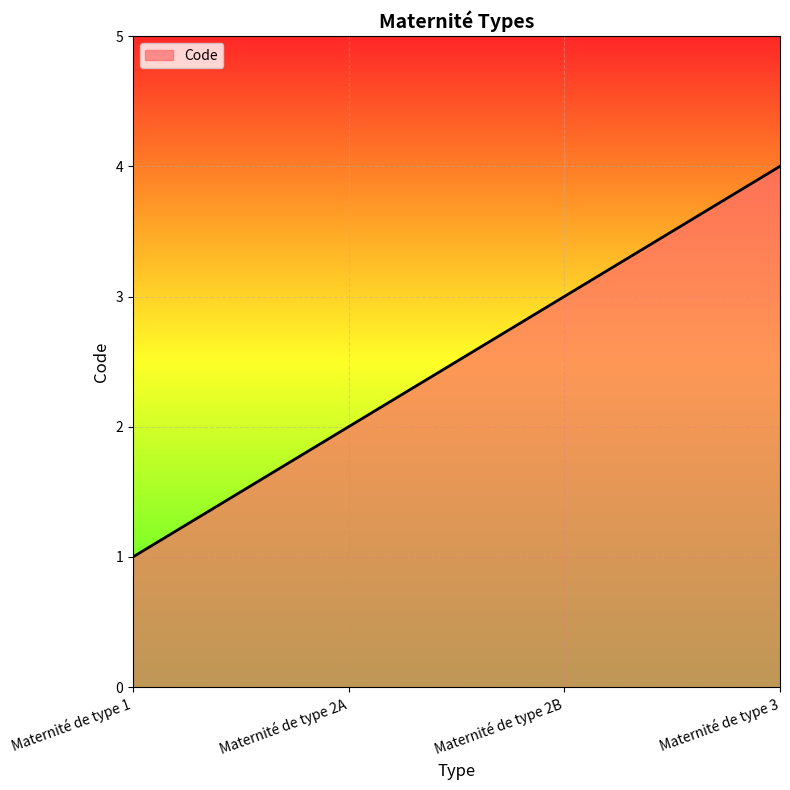

What is the ratio of the value at Maternité de type 2B to the value at Maternité de type 1?

3.0